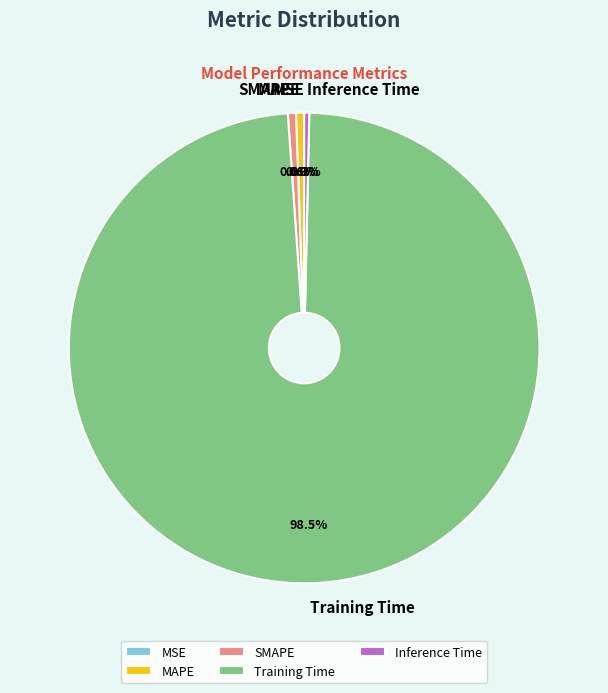

Which category has the biggest portion of the pie?

Training Time